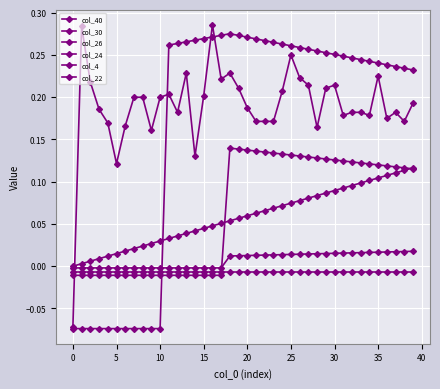

How many lines are shown in the chart?

6